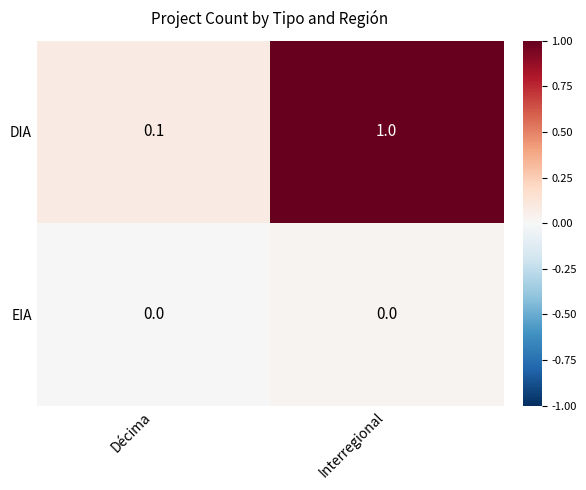

What is the approximate value of DIA at Interregional?

1.0